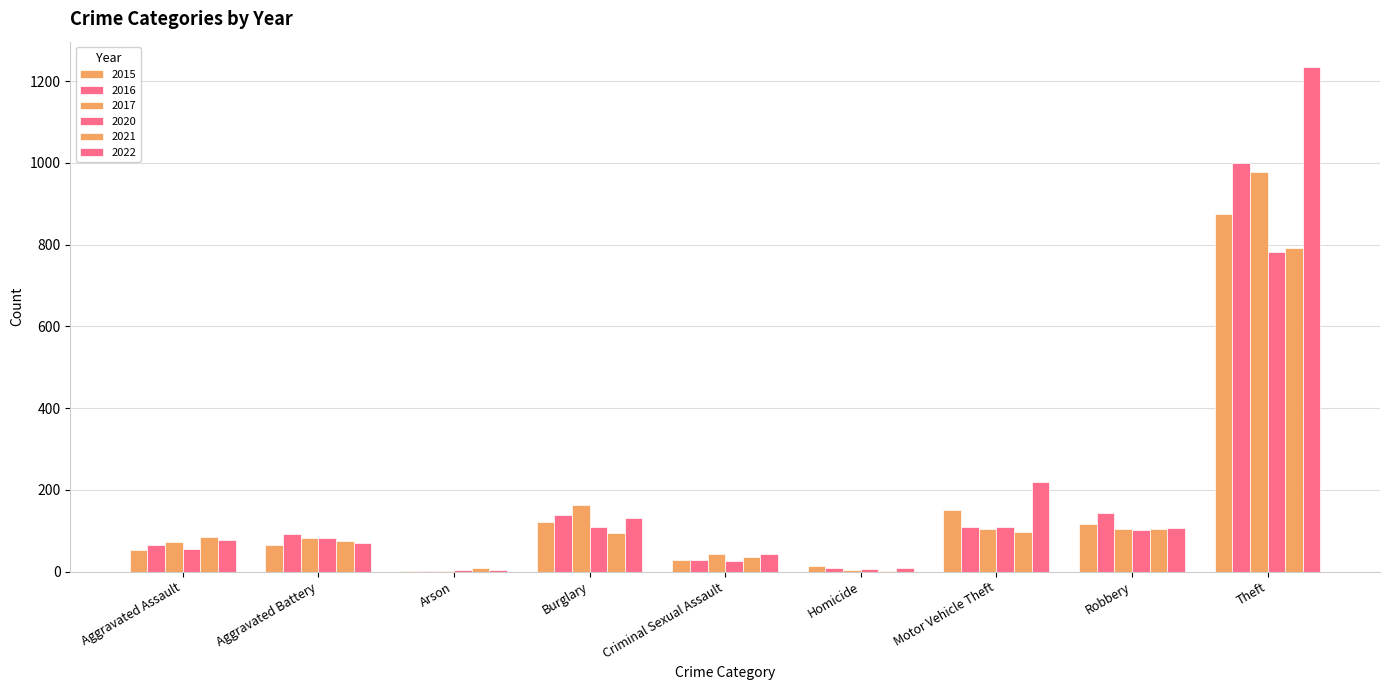

How many distinct data groups are displayed?

6